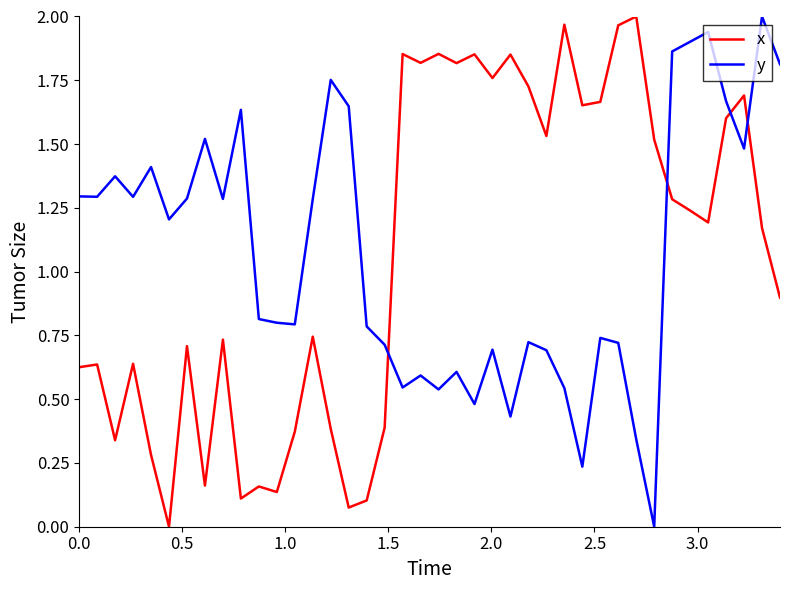

How many times do x and y cross each other?

4